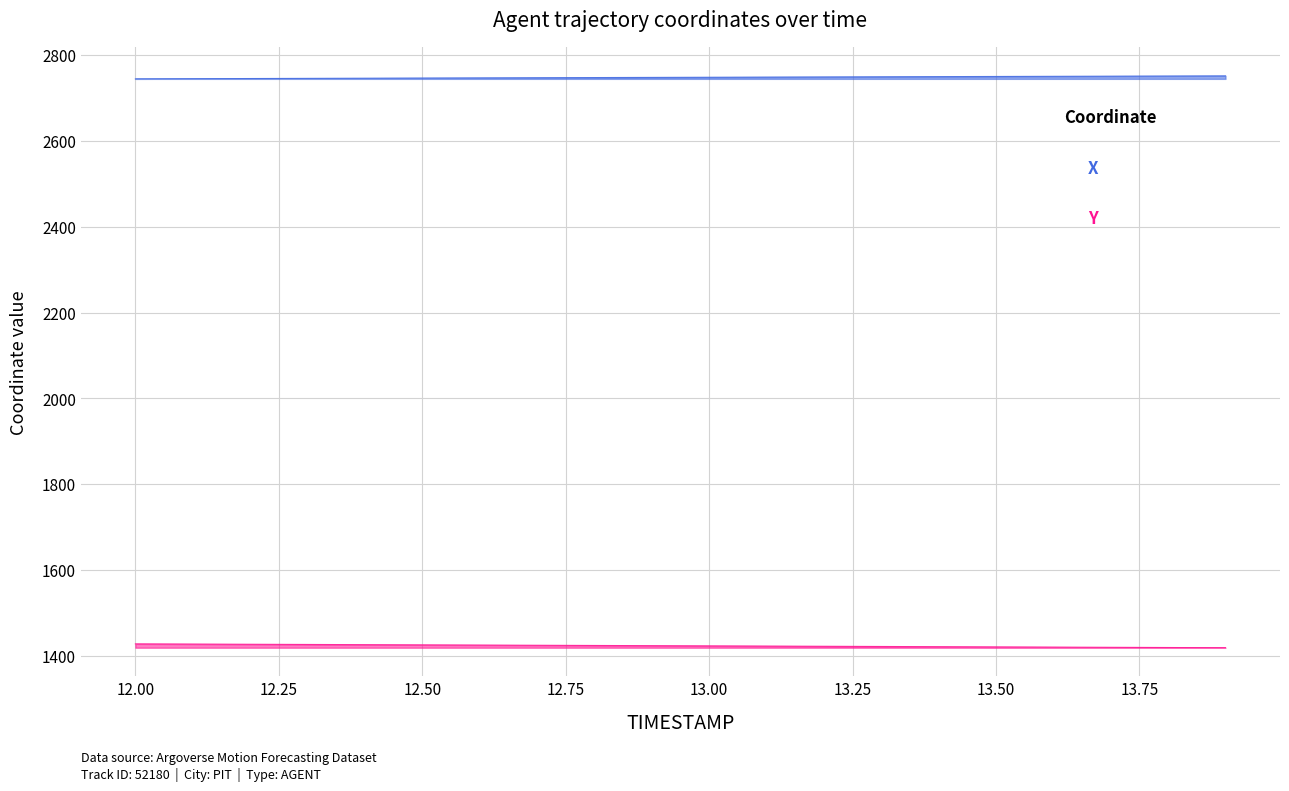

What is the label of the 16th point from the right?

12.4